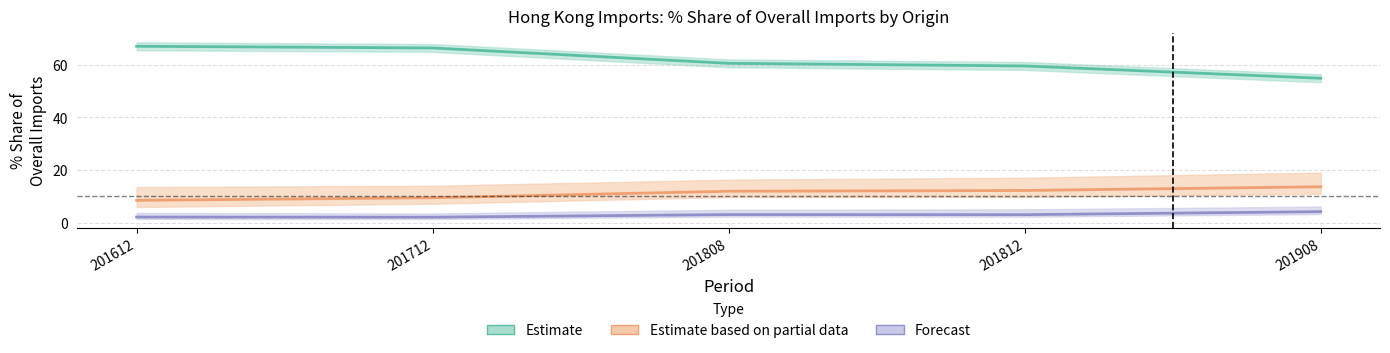

Rank the series by their maximum value, from highest to lowest.

Estimate (CHINA %share), Est. partial (ITALY %share), Forecast (JAPAN %share)